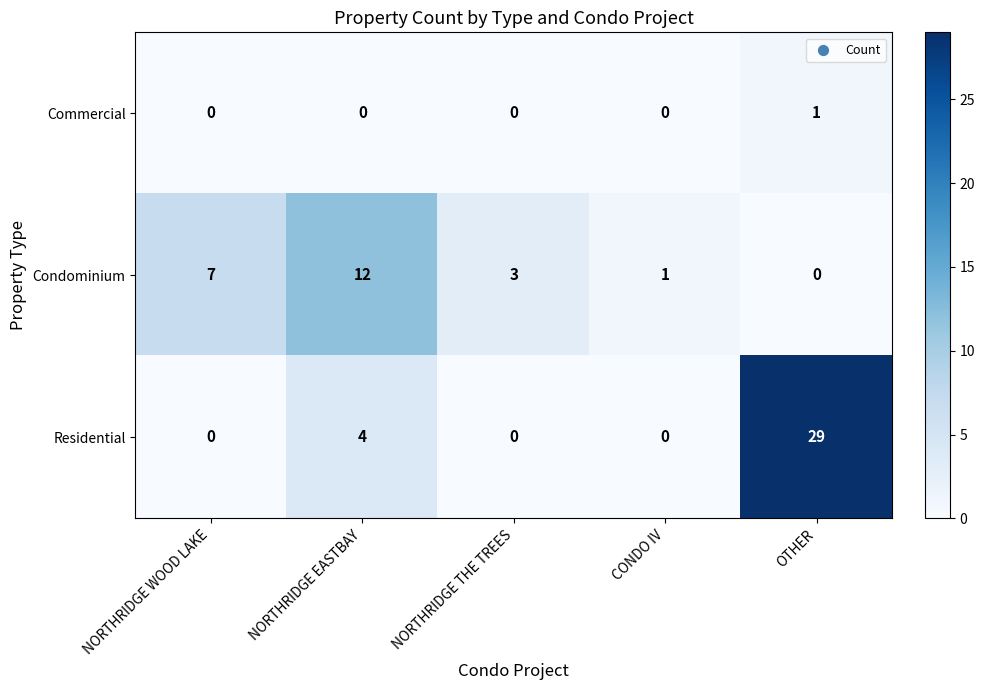

Reading left to right, what are all the values shown in this chart?

Commercial: 0	0	0	0	1
Condominium: 7	12	3	1	0
Residential: 0	4	0	0	29